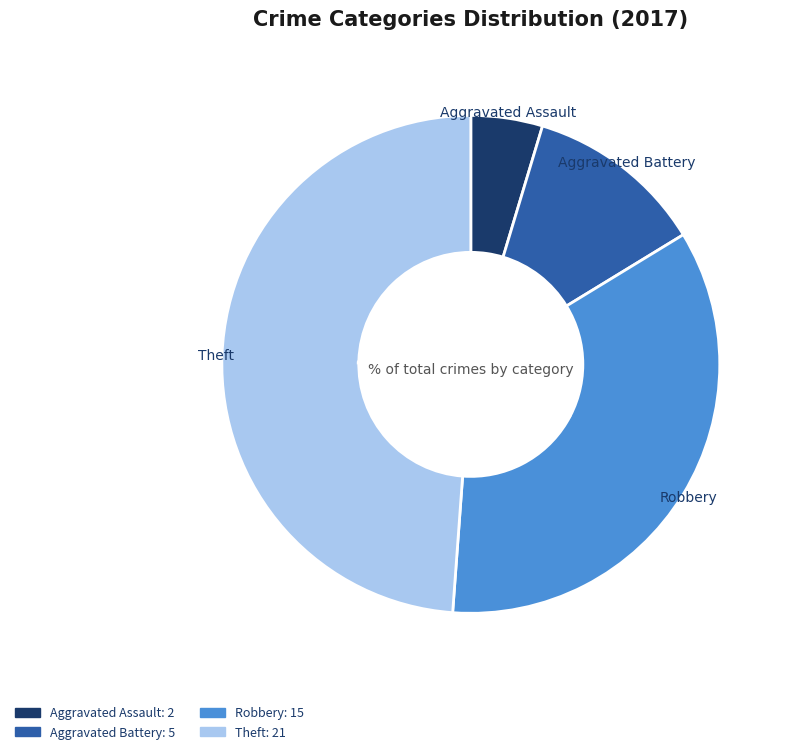

Rank the categories by value from lowest to highest.

Aggravated Assault, Aggravated Battery, Robbery, Theft